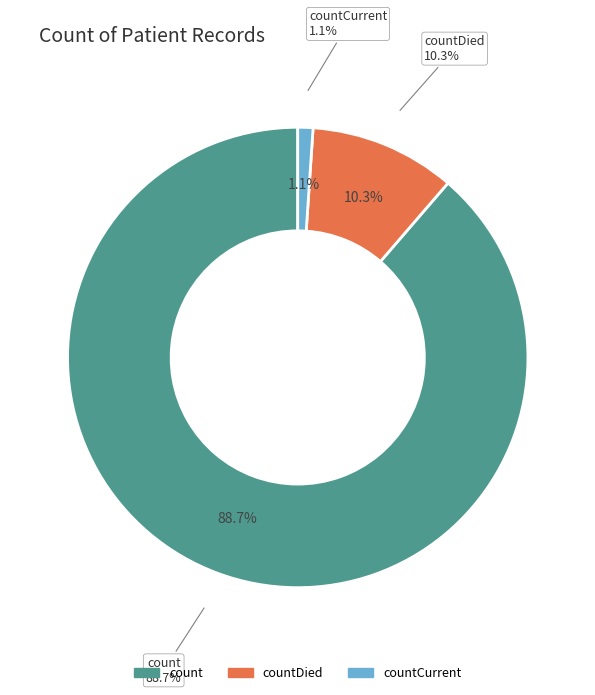

What is the change in value from count to countDied?

-102036